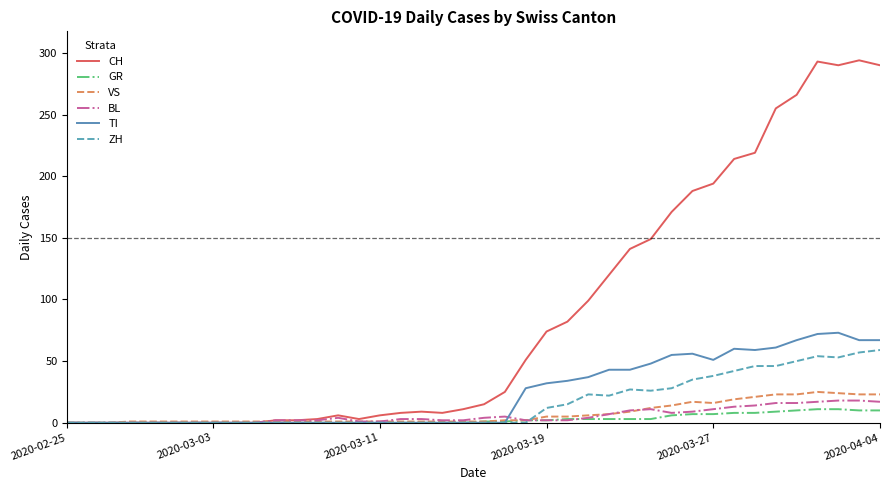

Which series has the largest total across all categories?

CH